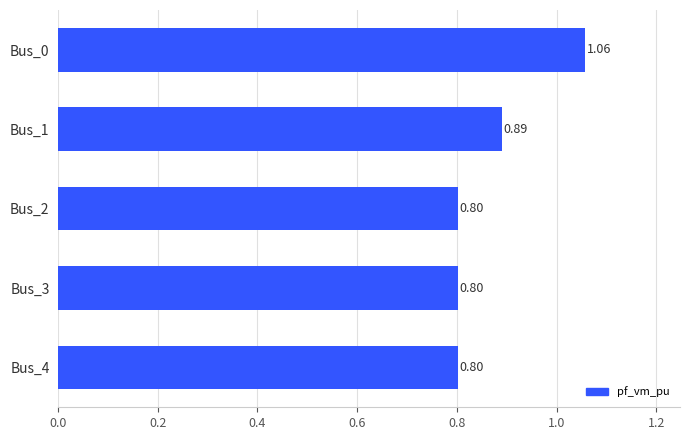

Approximately how many times larger is the value at Bus_4 compared to Bus_0?

0.8